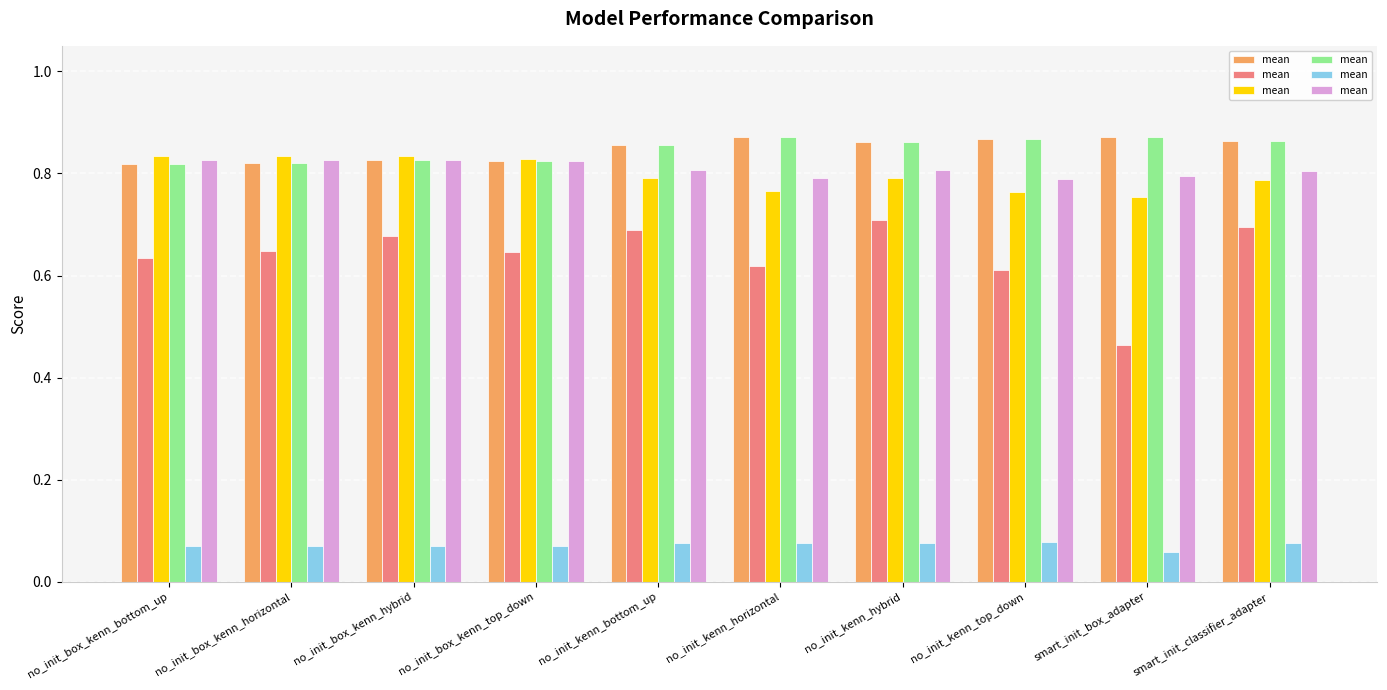

What is the average value?

0.8